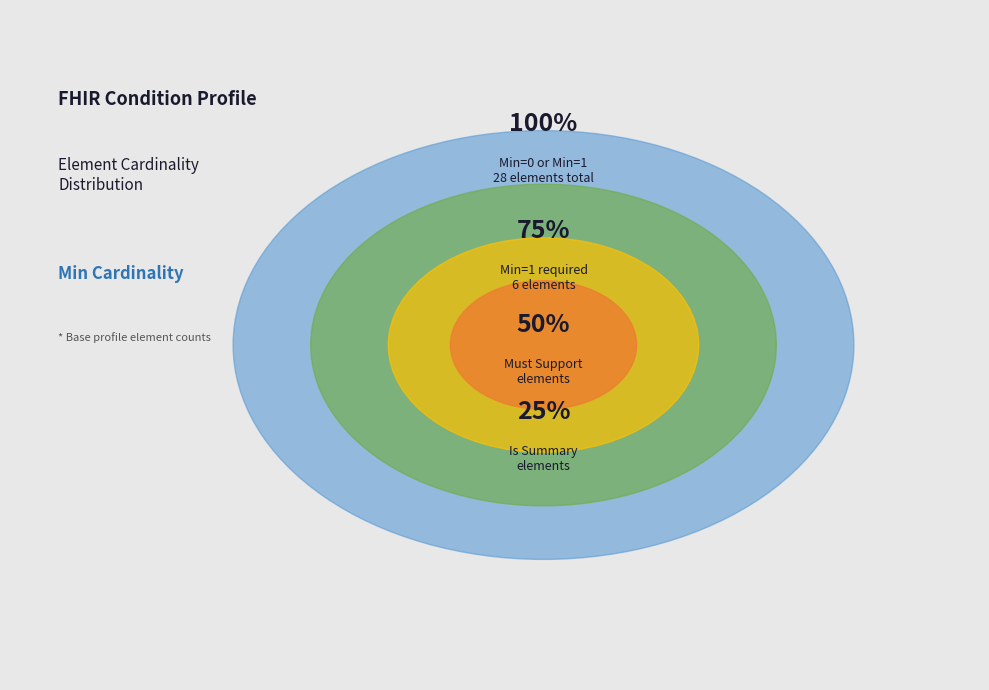

True or false: 0 accounts for 0% of the total.

True